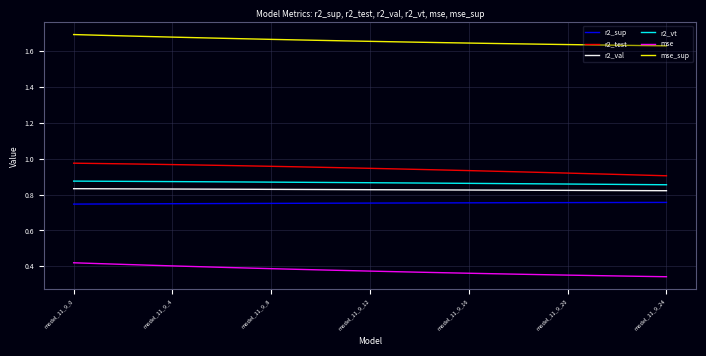

True or false: mse and r2_test cross at least once.

False